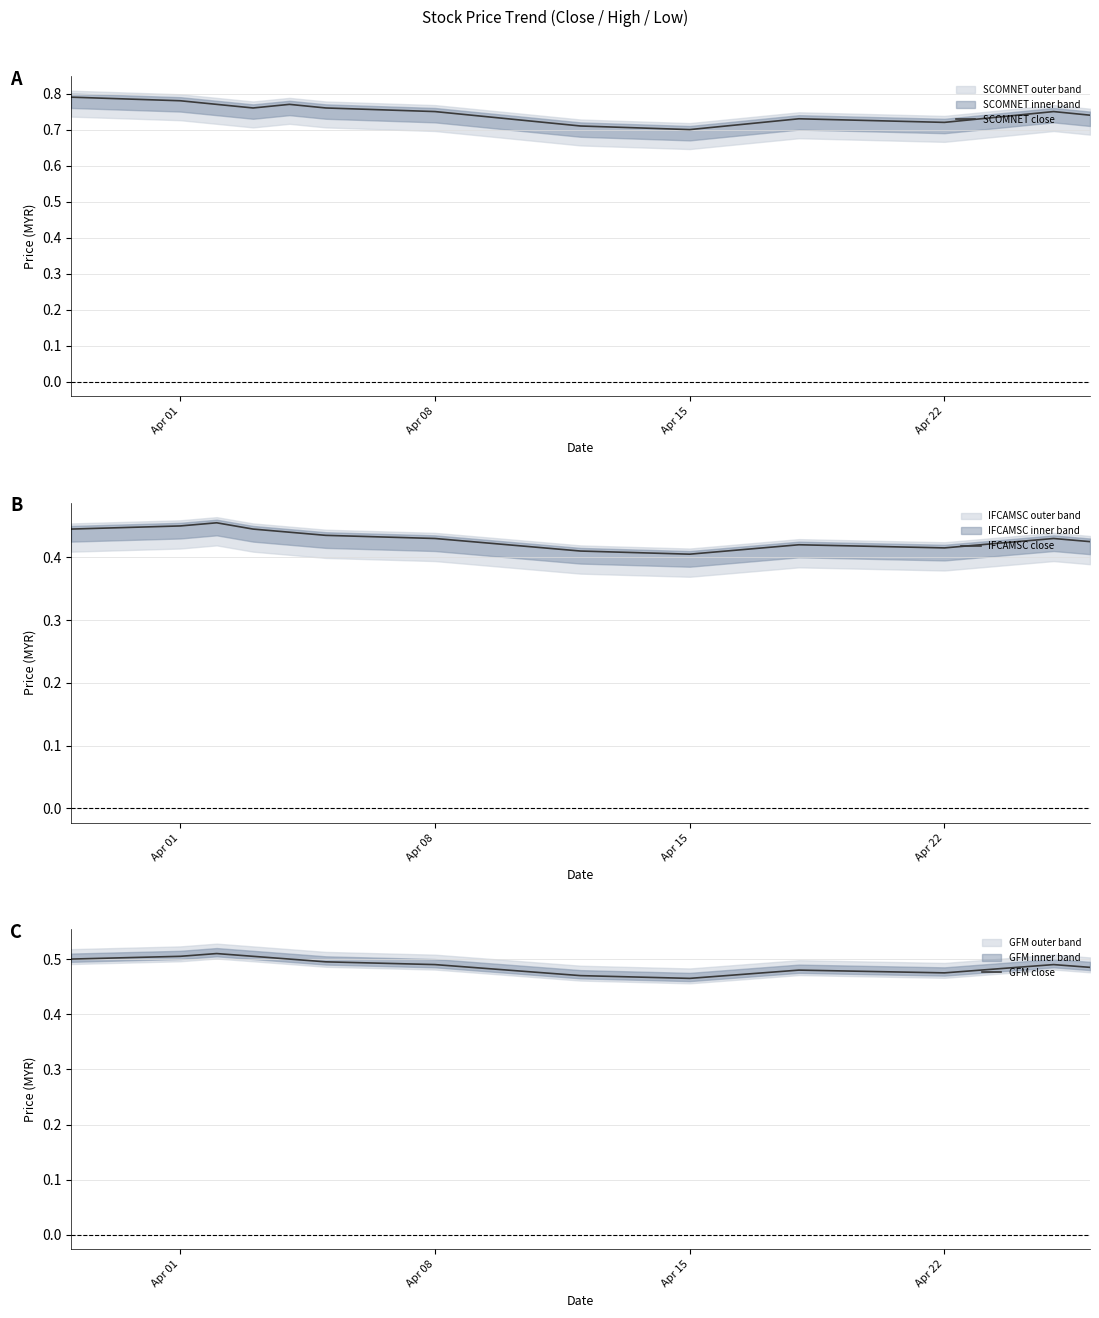

At which category is the sum across all series the highest?

Apr 01